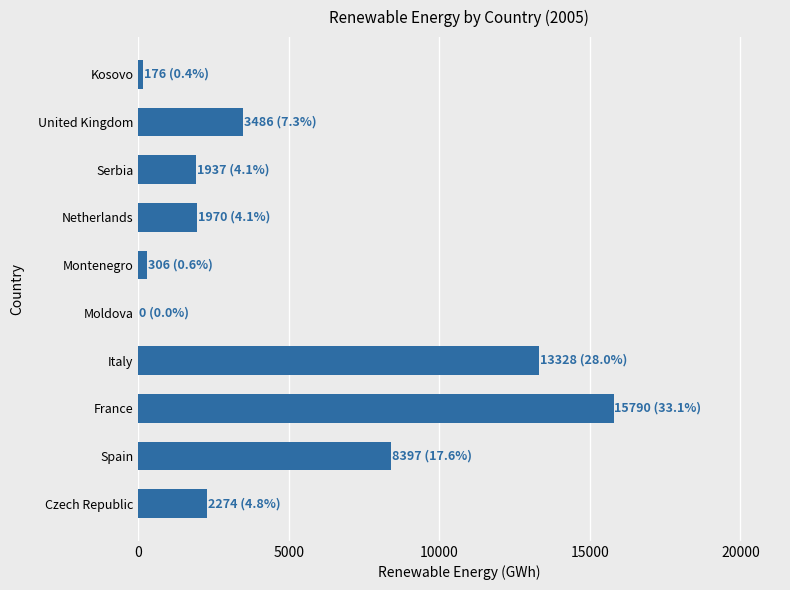

Where is the data nearest to the value 7895?

Spain